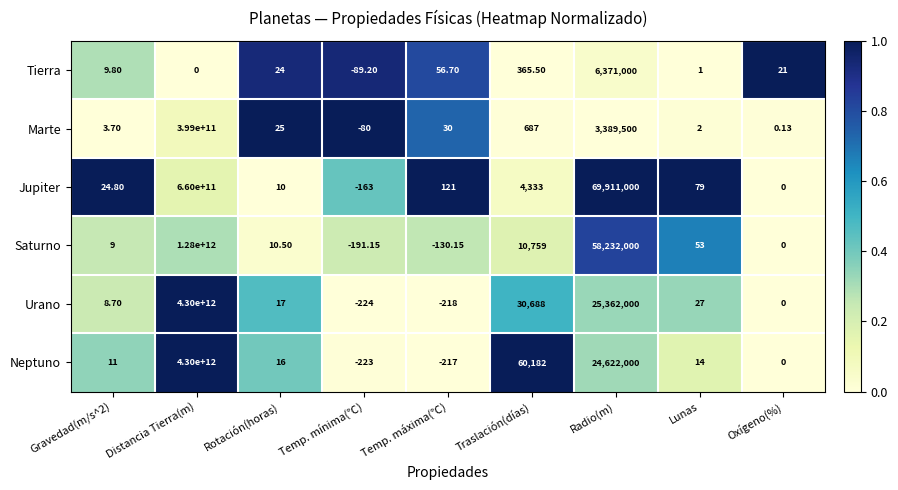

At how many categories does at least one series exceed 0?

8